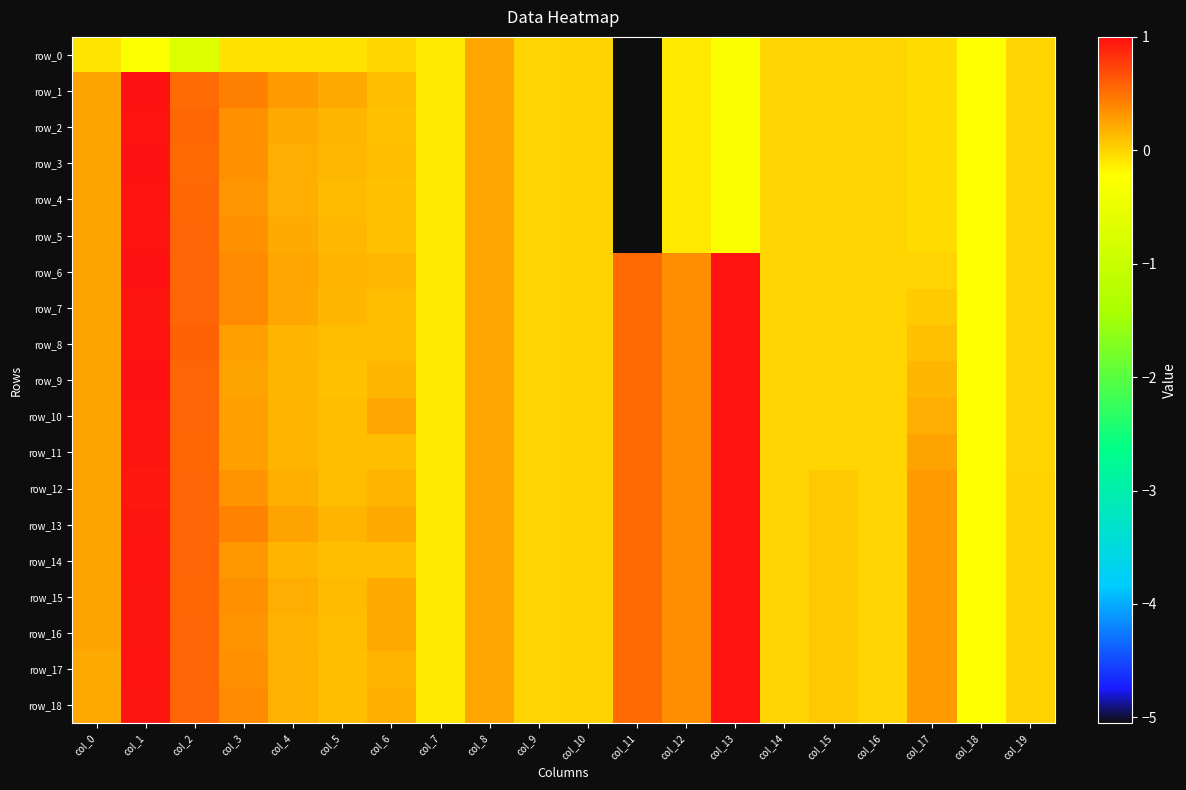

The value of row_8 at col_11 is 0.5. True or false?

True